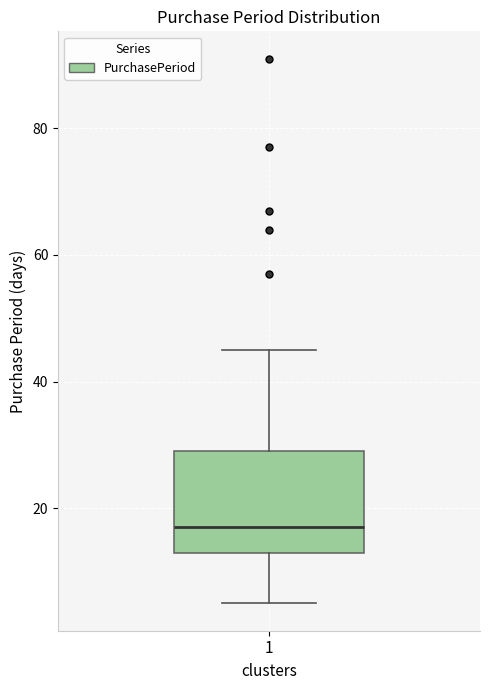

Transcribe this box plot: give where the median line is, the range the box spans, and where the two whiskers end, as read against the y-axis. The values are not printed on the chart, so give them approximately, as read against the axis.

median 18, box 14 to 30, whiskers 6 to 46